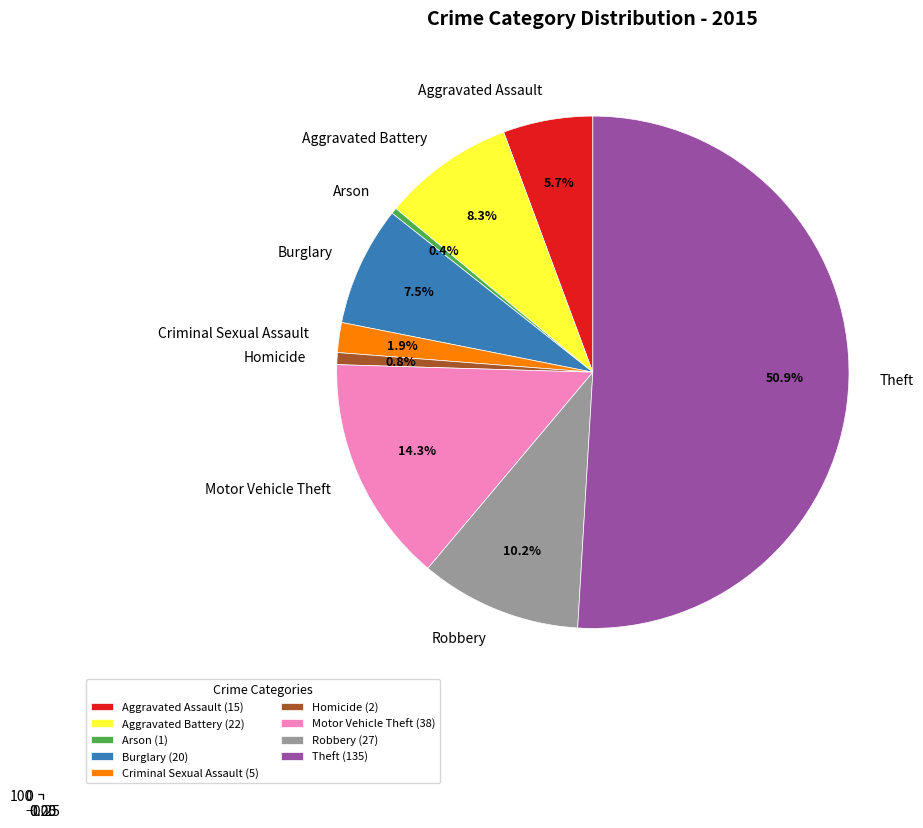

What percentage is NOT represented by Aggravated Battery?

91.7%